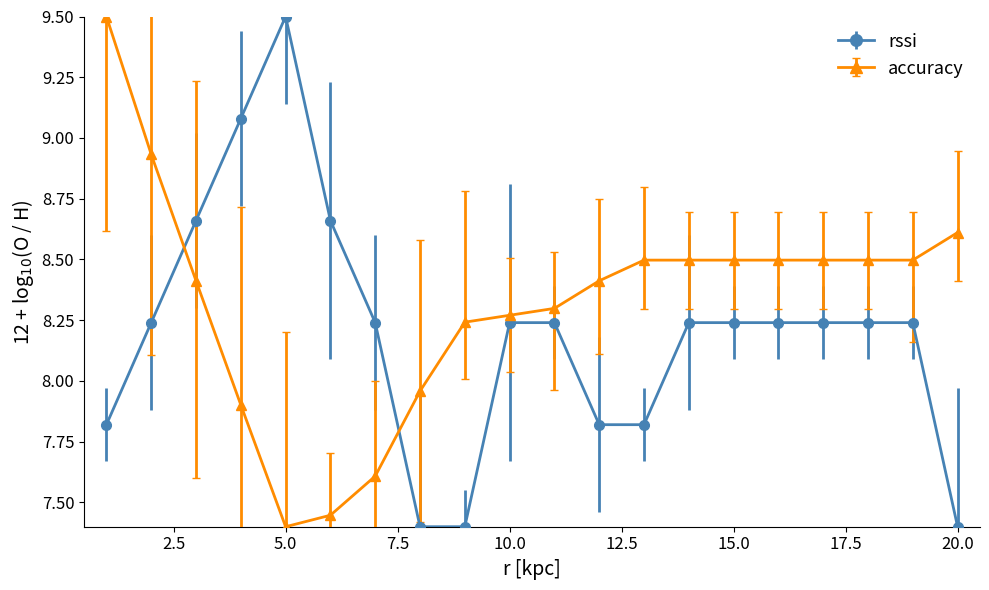

Which series ends up on top after the final intersection of accuracy and rssi?

accuracy